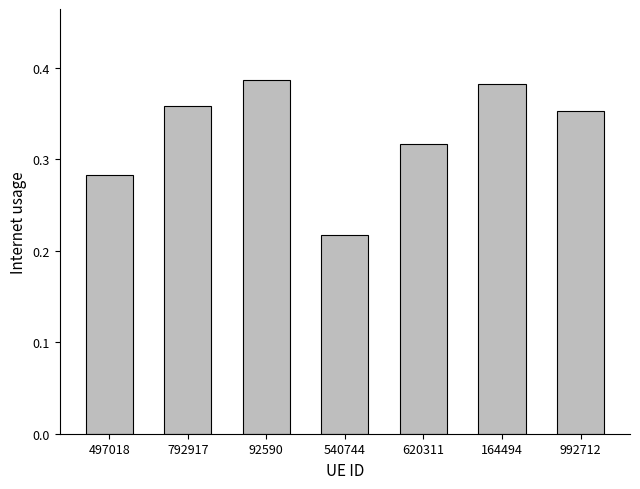

Where is the data nearest to the value 0?

540744